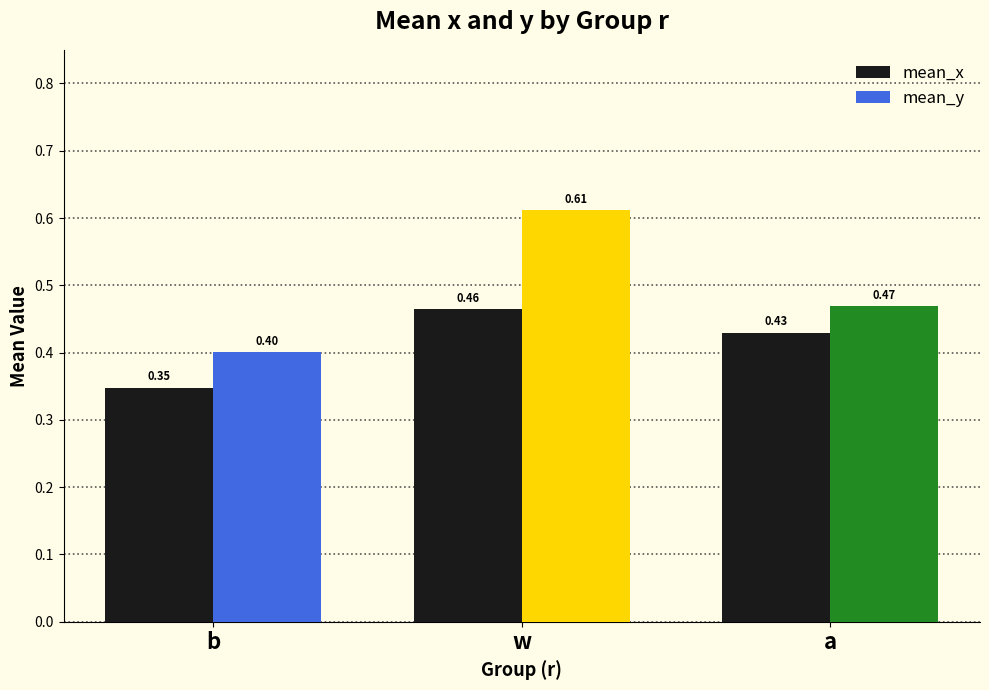

Which series has the widest spread of values?

mean_y